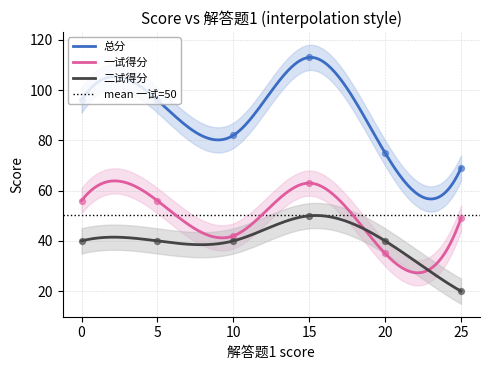

Which series has the largest total across all categories?

总分